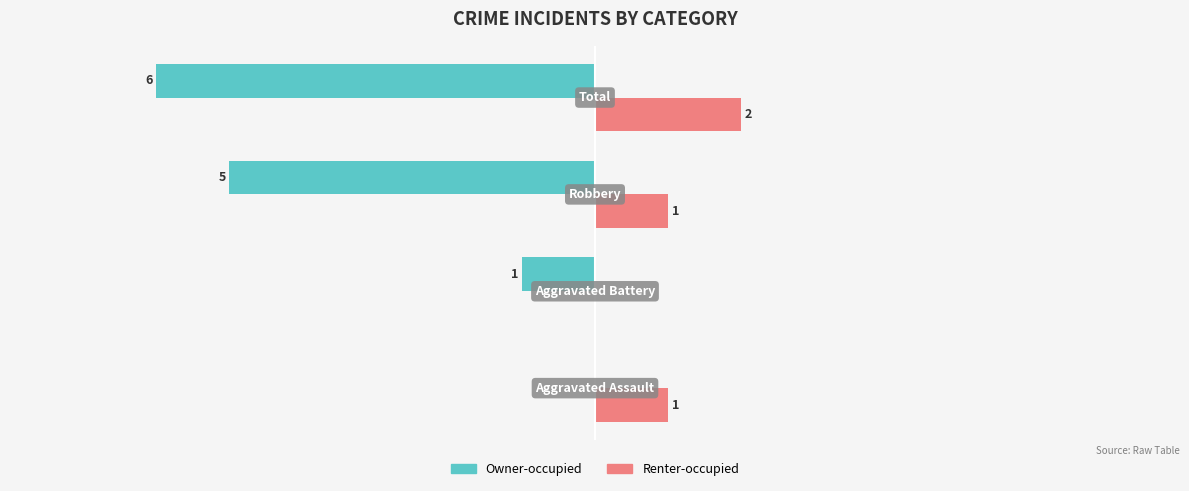

Which series has the largest total across all categories?

Renter-occupied